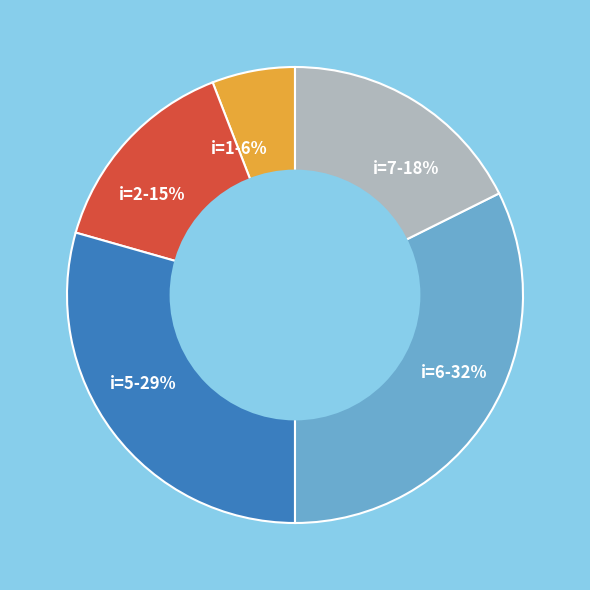

True or false: i=7-18% accounts for 12% of the total.

False